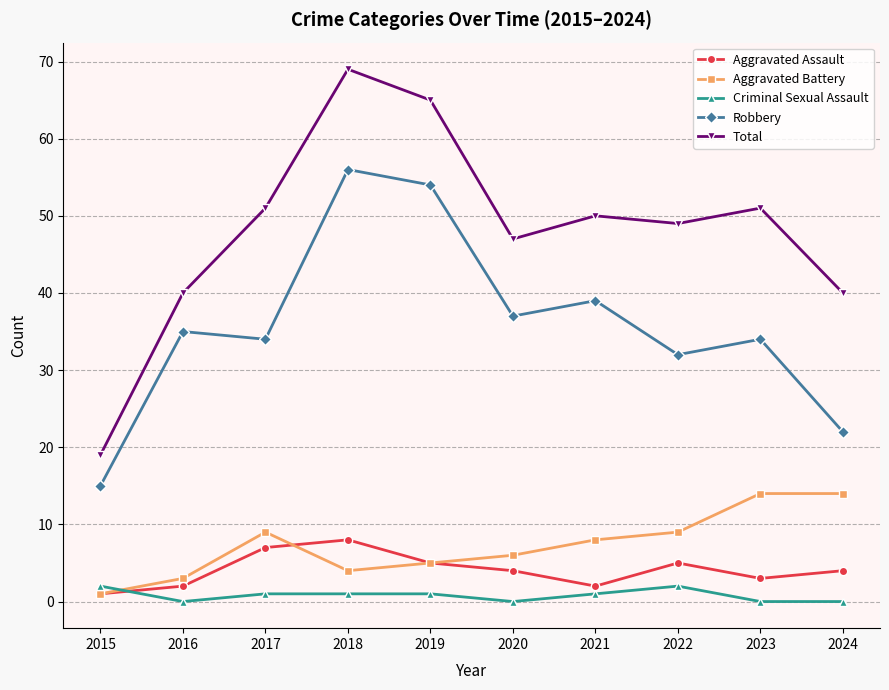

How many distinct data groups are displayed?

5